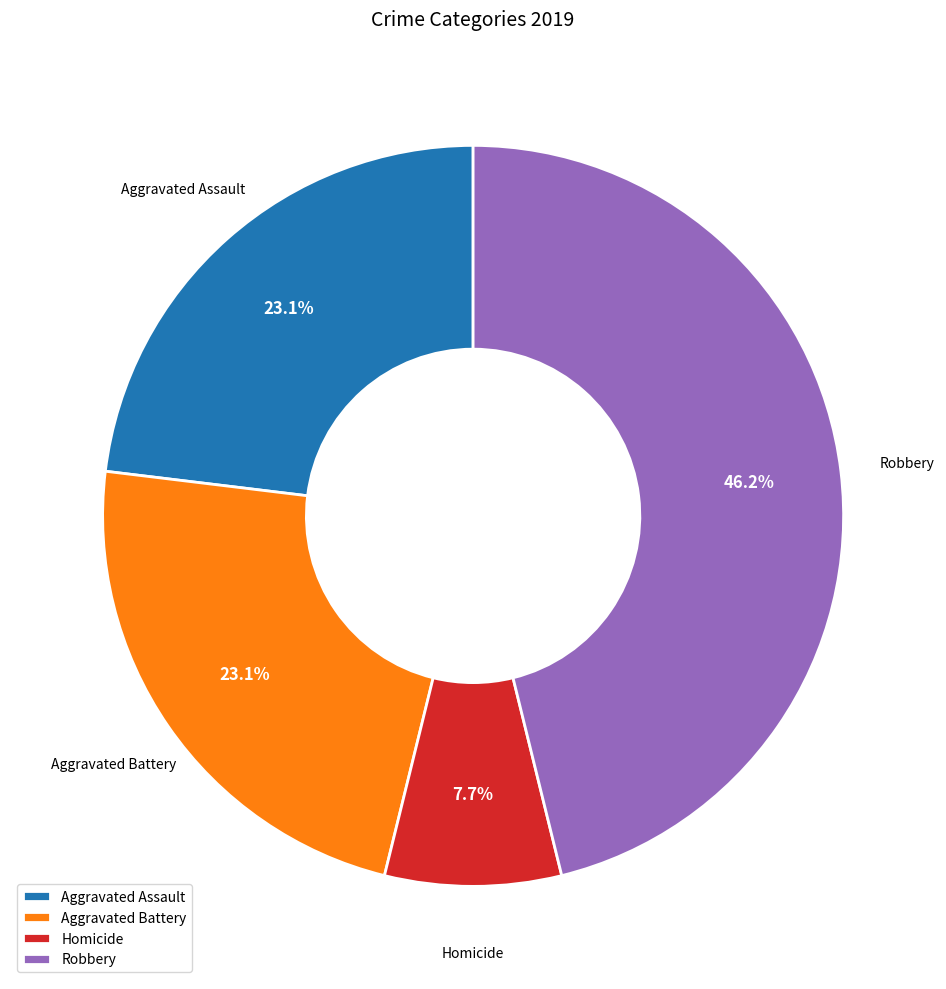

Does Aggravated Battery account for over 50% of the chart?

No